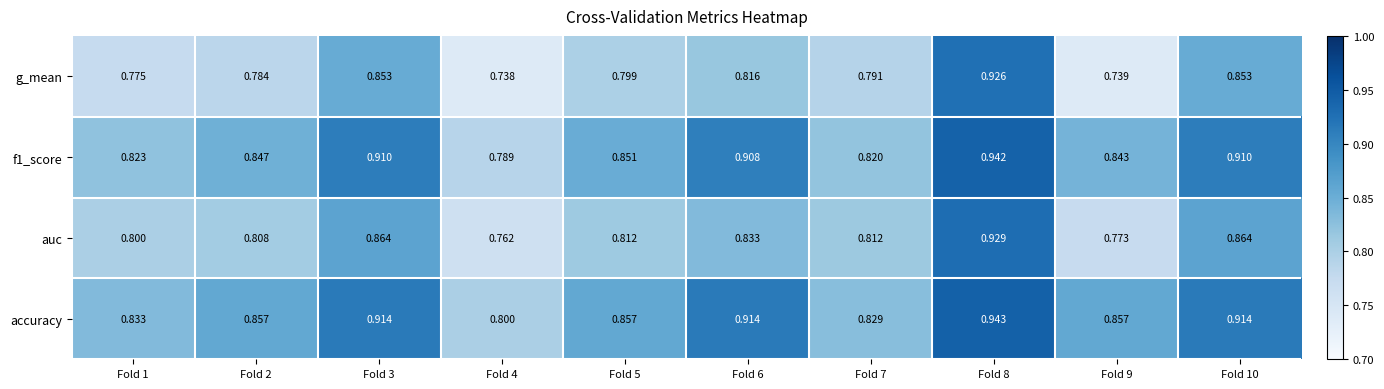

How many distinct data groups are displayed?

4